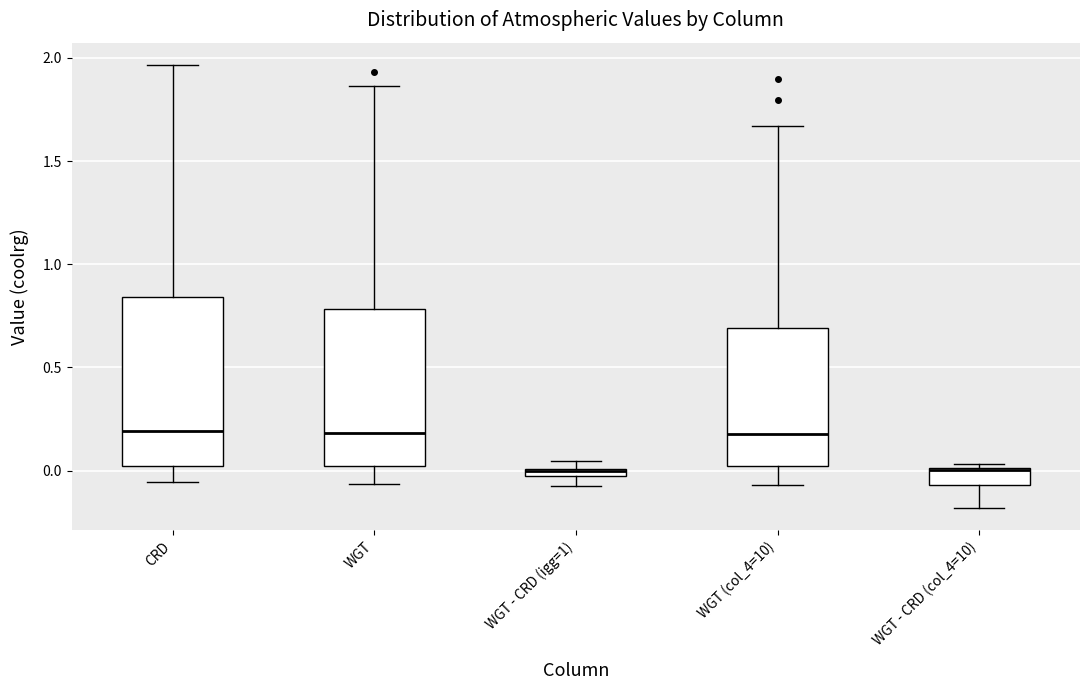

Which box is the tallest, from its lower edge to its upper edge?

CRD